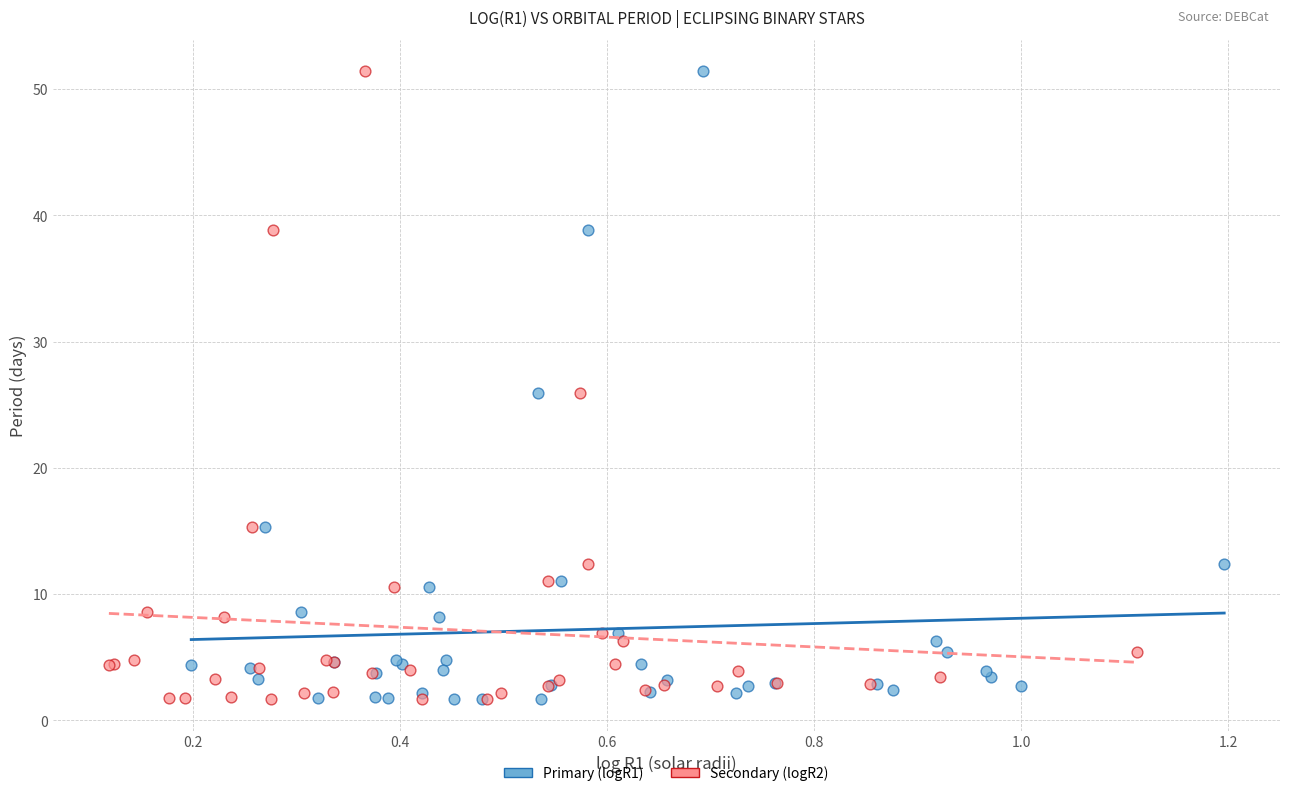

What are all the series names shown in the legend?

Primary (logR1), Secondary (logR2)